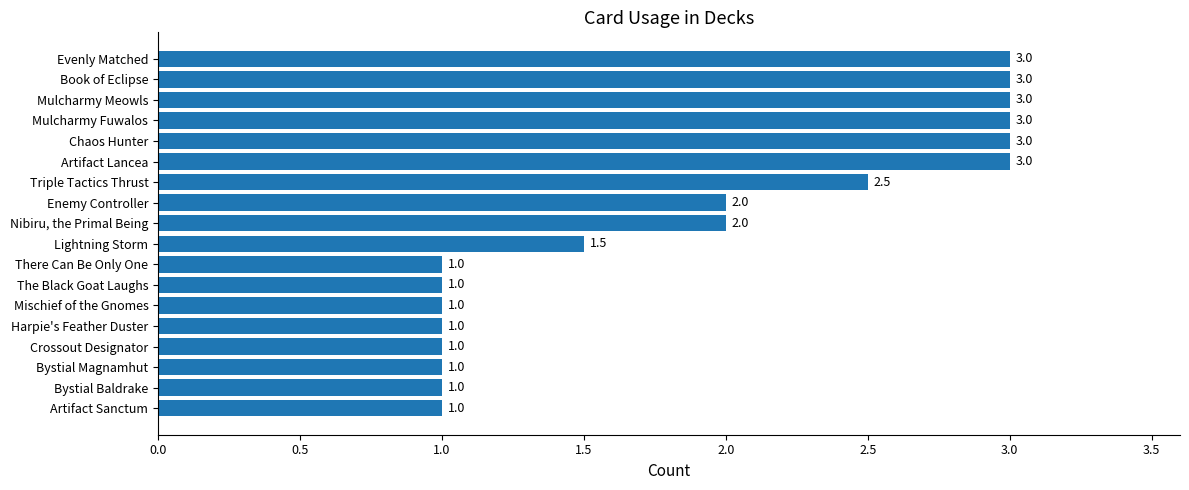

Is it true that the value at The Black Goat Laughs is 1.0?

True